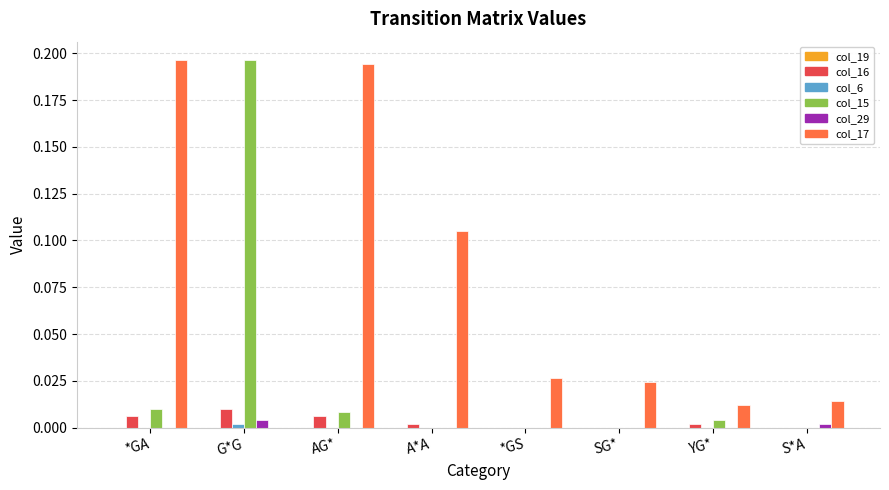

Which series has the largest total across all categories?

col_17